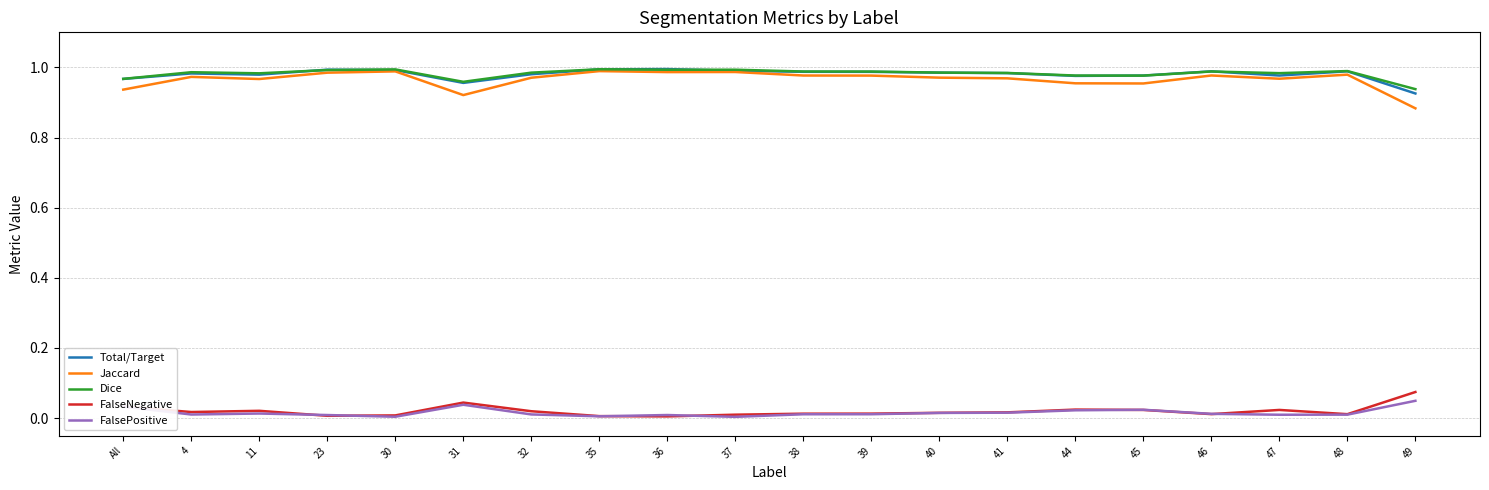

The value of Total/Target at 23 is 0.2. True or false?

False